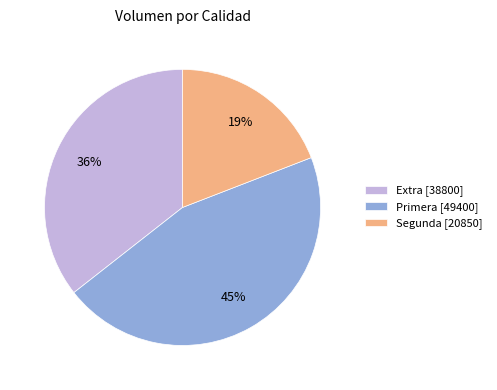

Is there a majority slice in this chart?

No